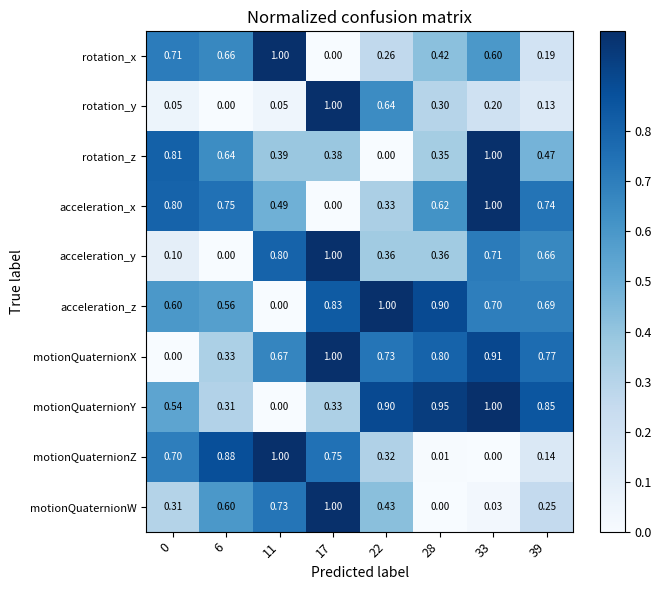

Which series has the largest total across all categories?

acceleration_z